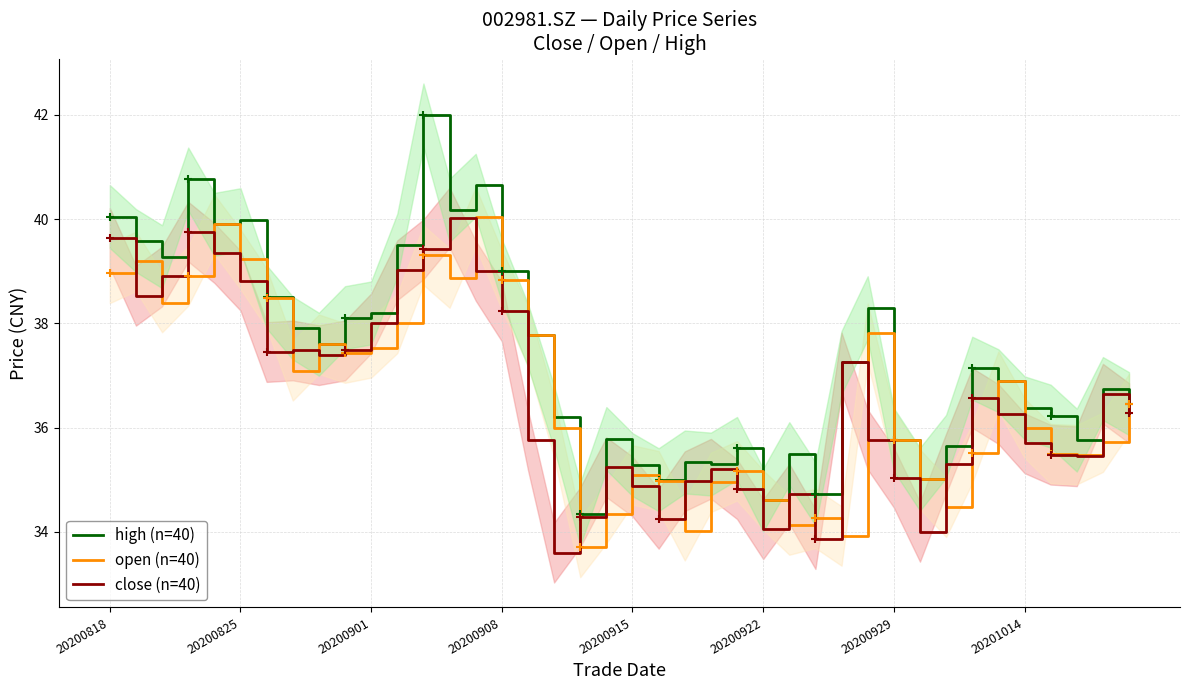

The open (n=40) series shows 9.5 at 20200915. True or false?

False